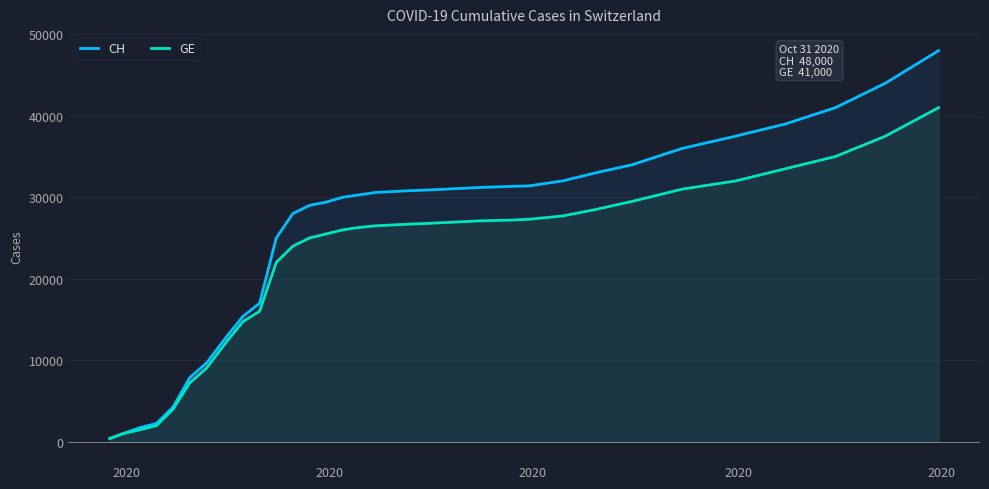

What are all the series names shown in the legend?

CH, GE